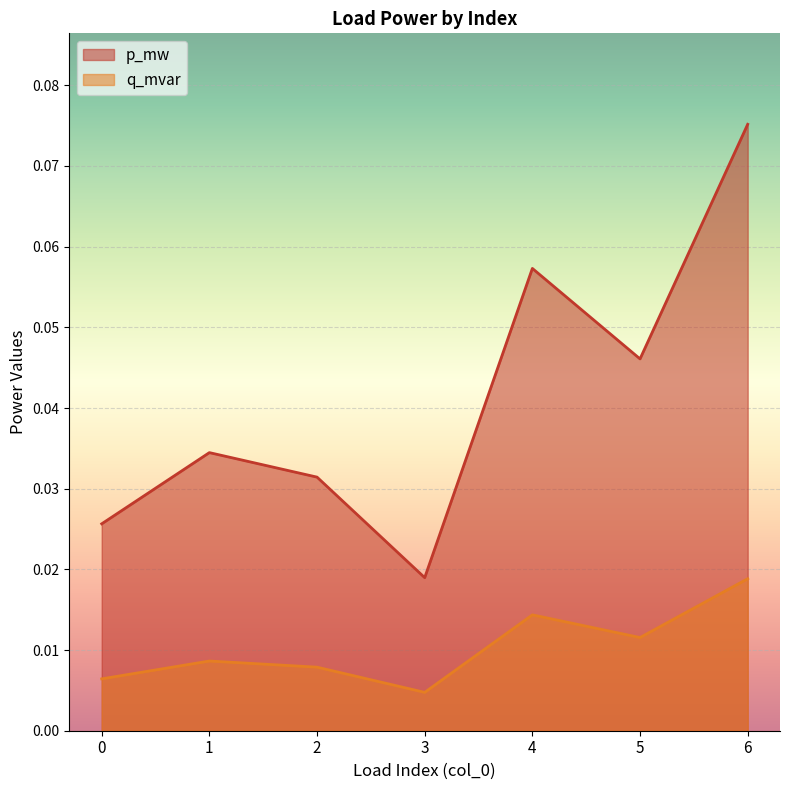

True or false: p_mw and q_mvar cross at least once.

False